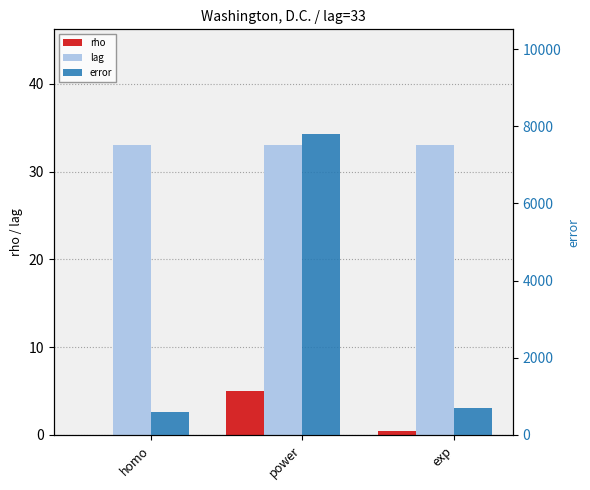

What is the sum of the rho values at exp and homo?

0.4